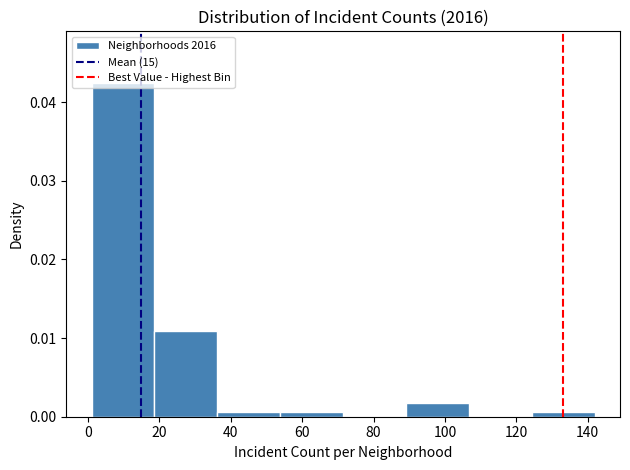

What is the height of the bar covering 2 to 18 on the x-axis? Neither the bar edges nor the heights are printed on the chart, so give them approximately, as read against the axes.

0.042